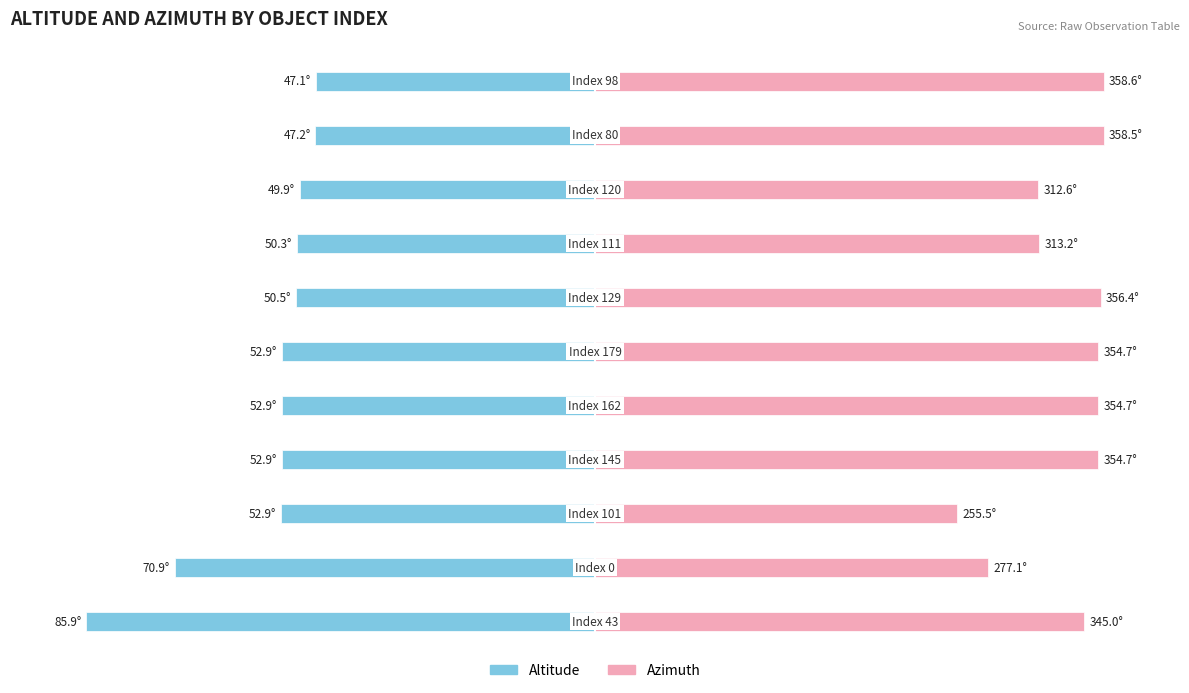

The Altitude series shows -87.1 at 9. True or false?

False